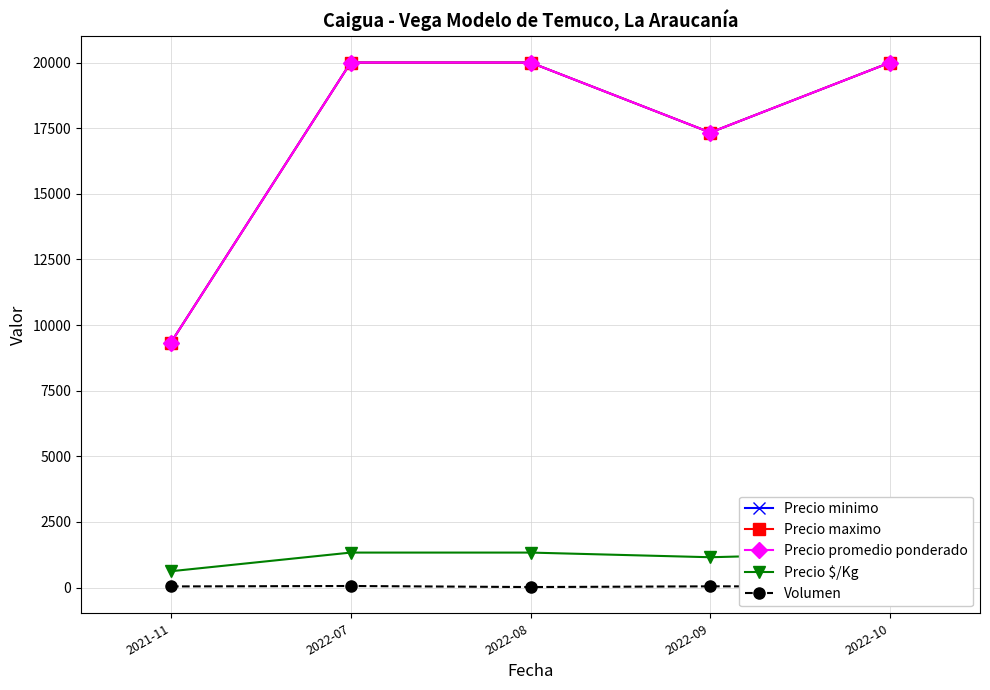

What position from the left is 2022-09?

4